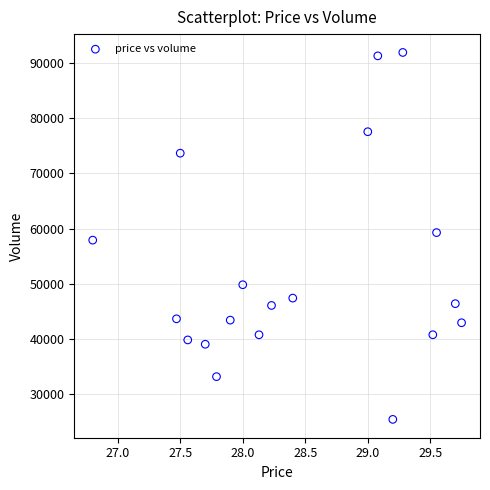

What is the range of Y values (max minus min)?

66394